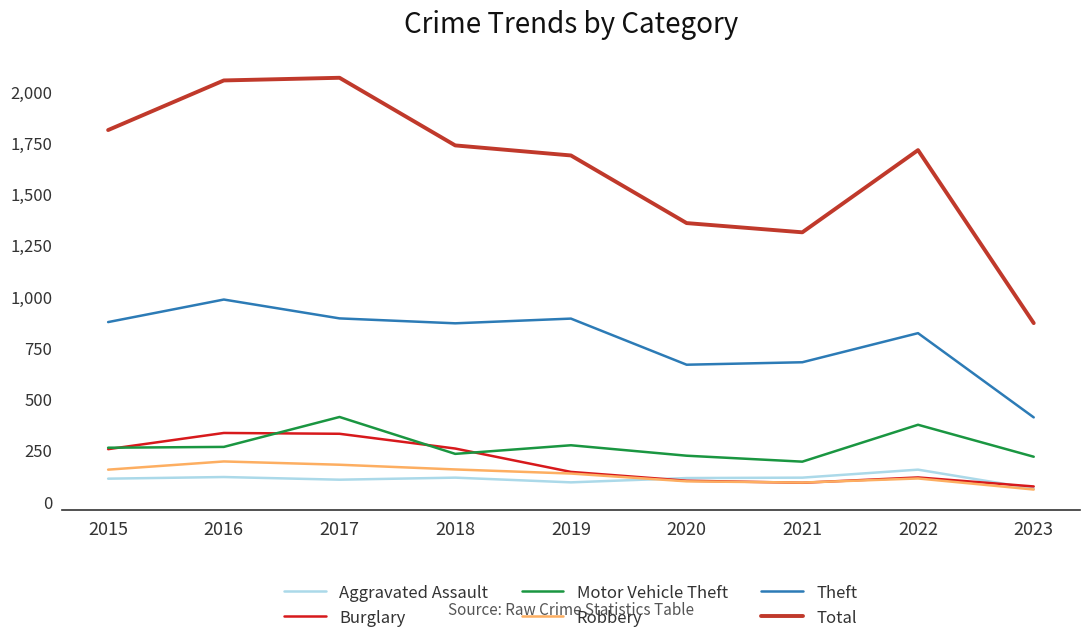

True or false: Aggravated Assault and Motor Vehicle Theft cross at least once.

False